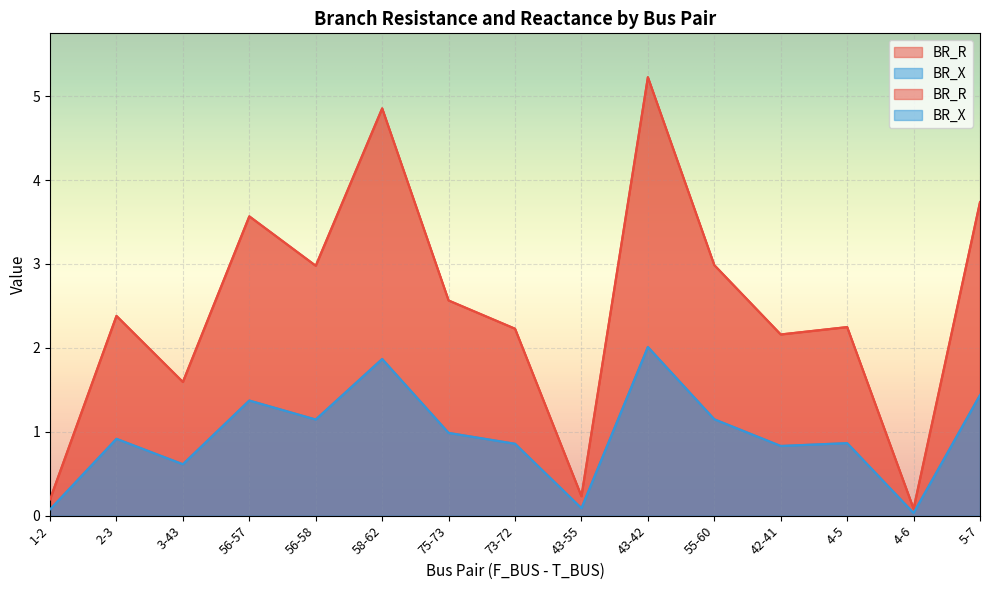

What is the spread (max minus min) of values at 56-57?

2.2